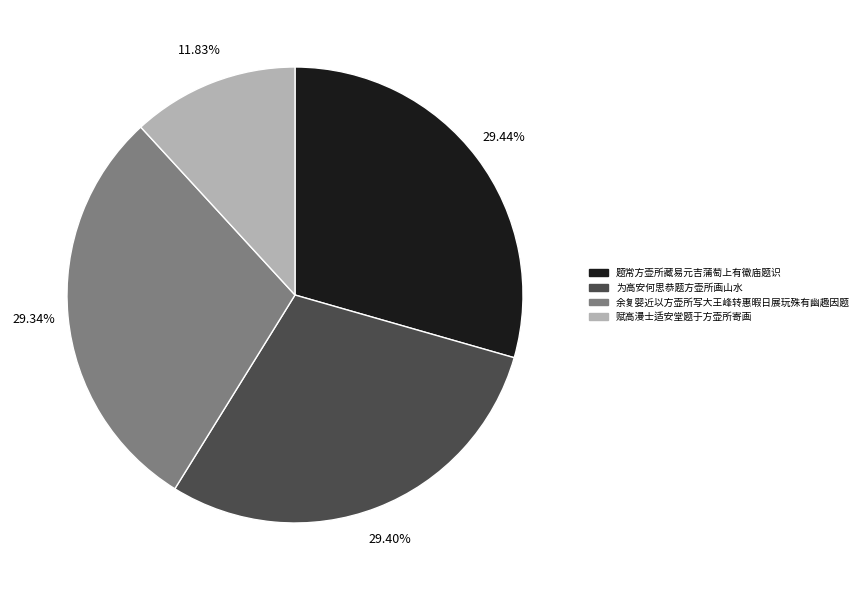

What percentage is the 为高安何思恭题方壶所画山水 slice, to the nearest percent?

29%